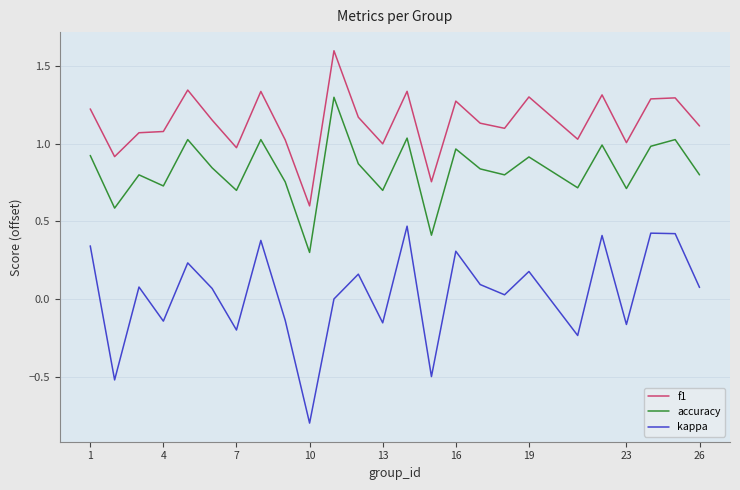

Which series has the widest spread of values?

kappa